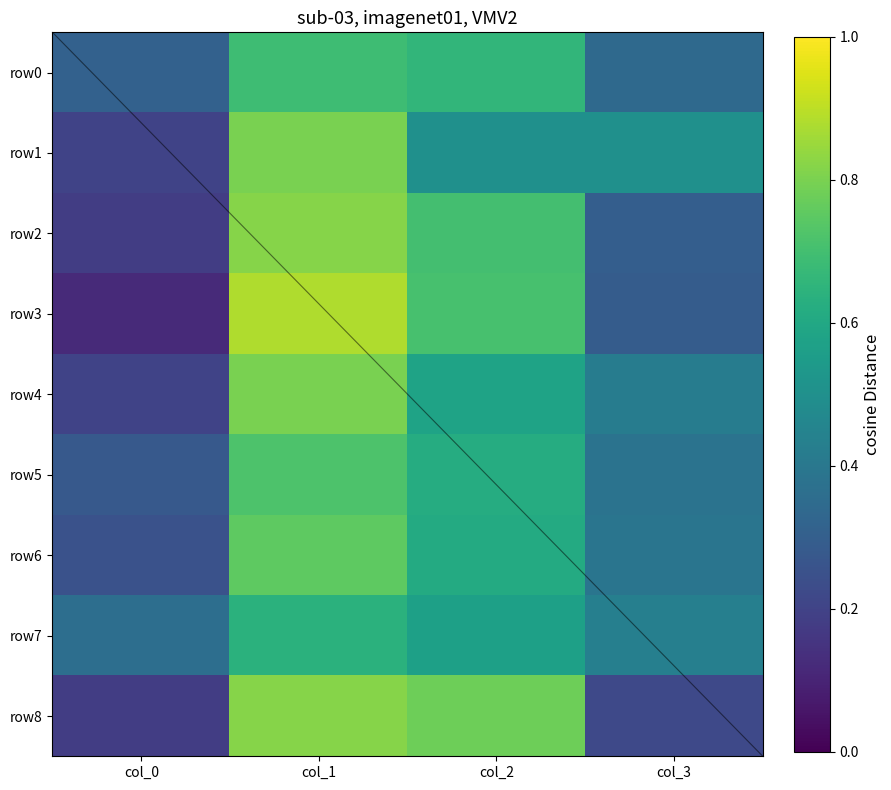

At which category does the chart reach its minimum across all series?

col_0